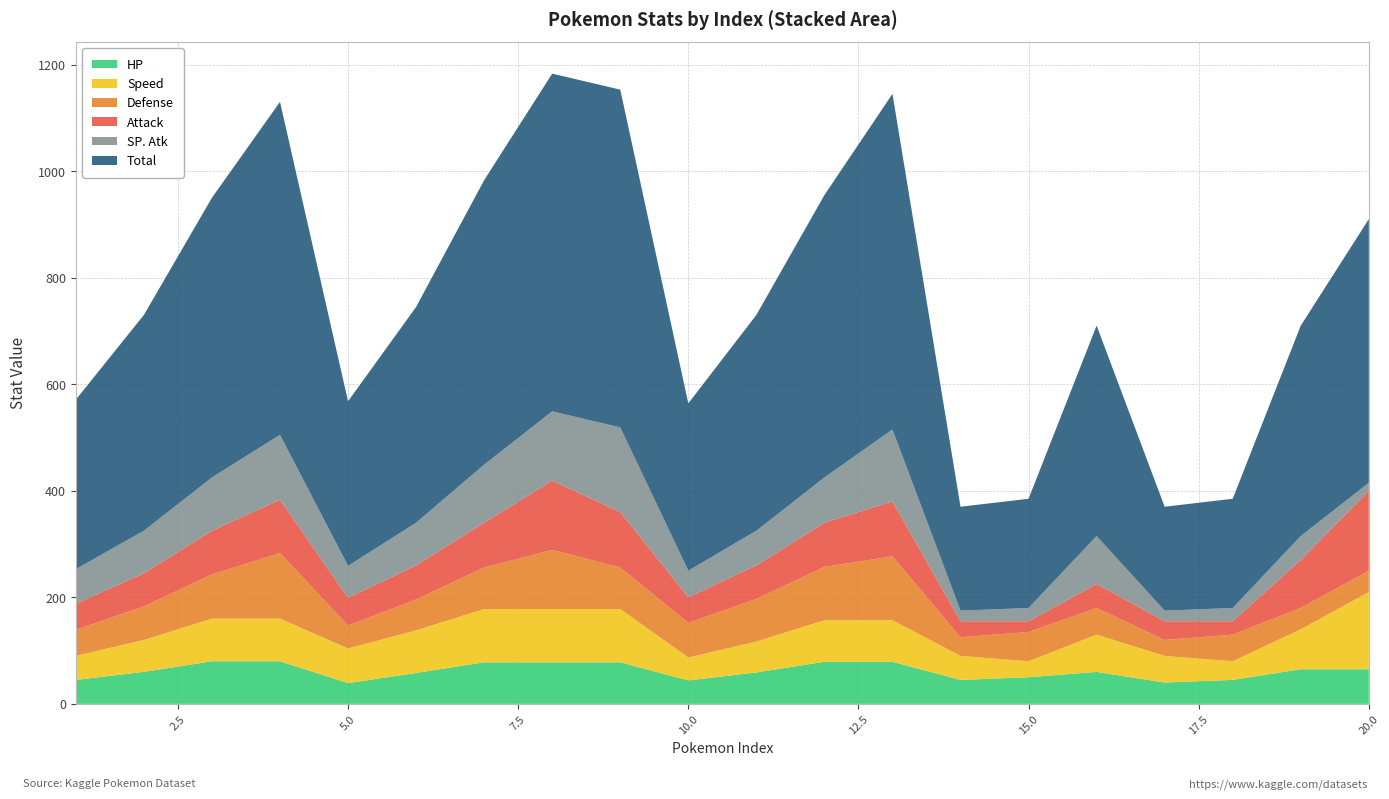

Reading right to left, extract all data points from this chart.

HP: 20=65	19=65	18=45	17=40	16=60	15=50	14=45	13=79	12=79	11=59	10=44	9=78	8=78	7=78	6=58	5=39	4=80	3=80	2=60	1=45
Speed: 20=145	19=75	18=35	17=50	16=70	15=30	14=45	13=78	12=78	11=58	10=43	9=100	8=100	7=100	6=80	5=65	4=80	3=80	2=60	1=45
Defense: 20=40	19=40	18=50	17=30	16=50	15=55	14=35	13=120	12=100	11=80	10=65	9=78	8=111	7=78	6=58	5=43	4=123	3=83	2=63	1=49
Attack: 20=150	19=90	18=25	17=35	16=45	15=20	14=30	13=103	12=83	11=63	10=48	9=104	8=130	7=84	6=64	5=52	4=100	3=82	2=62	1=49
SP. Atk: 20=15	19=45	18=25	17=20	16=90	15=25	14=20	13=135	12=85	11=65	10=50	9=159	8=130	7=109	6=80	5=60	4=122	3=100	2=80	1=65
Total: 20=495	19=395	18=205	17=195	16=395	15=205	14=195	13=630	12=530	11=405	10=314	9=634	8=634	7=534	6=405	5=309	4=625	3=525	2=405	1=318